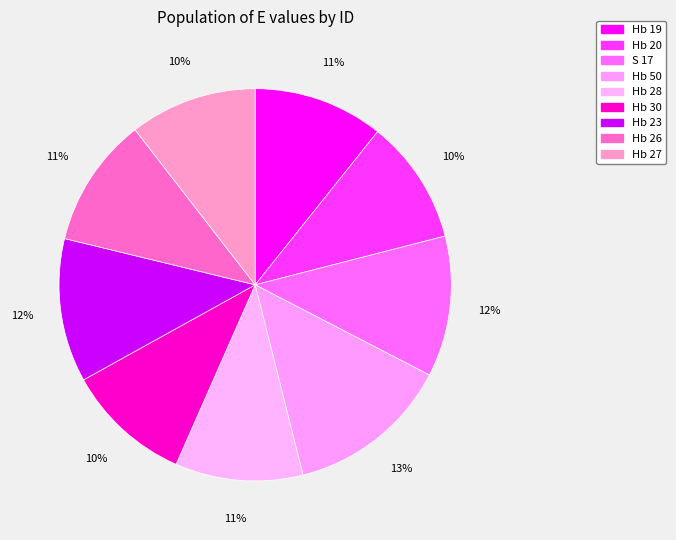

Which has a higher value, Hb 26 or Hb 23?

Hb 23